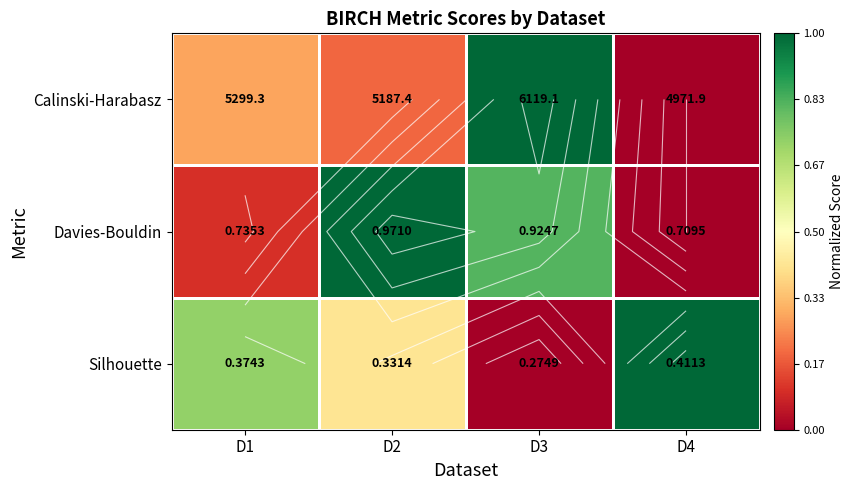

How many data points does each series have?

4